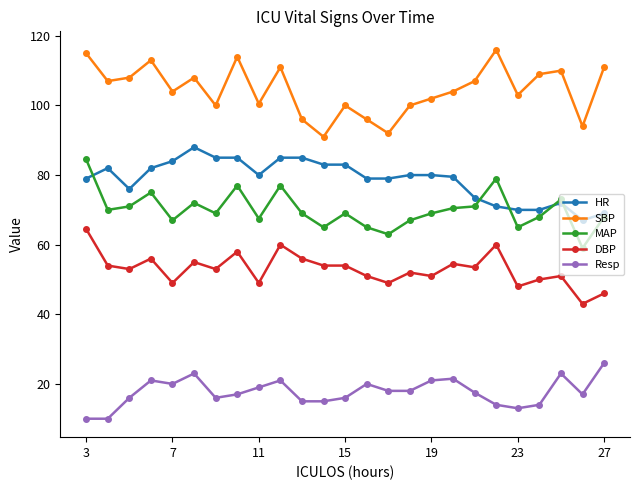

True or false: DBP has more than 2 interior local peaks.

True